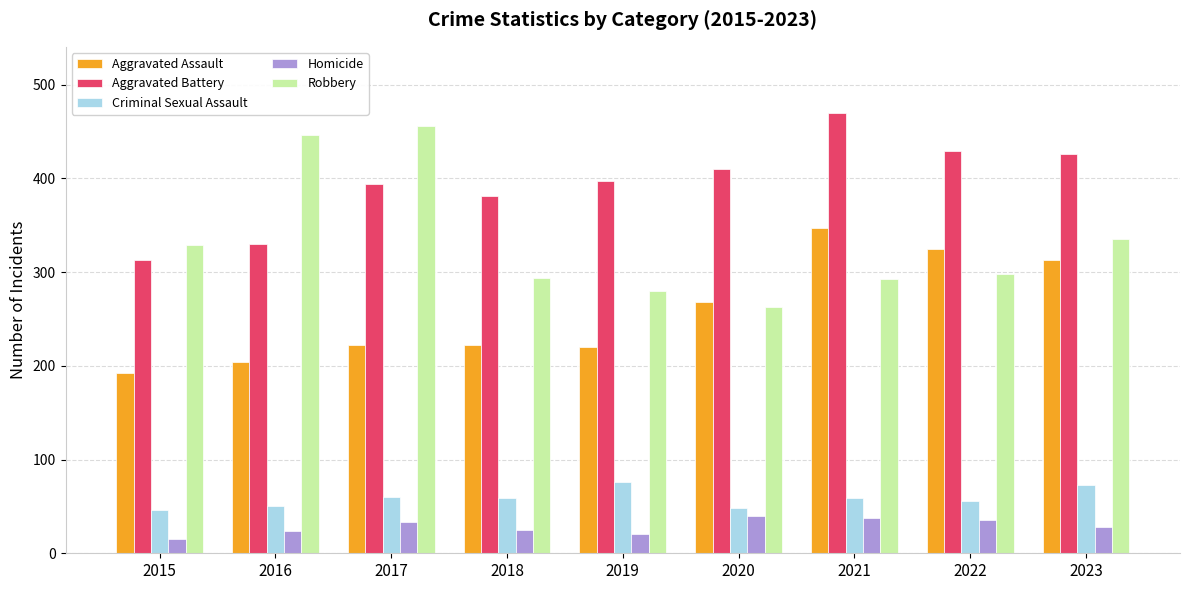

What is the smallest value displayed?

15